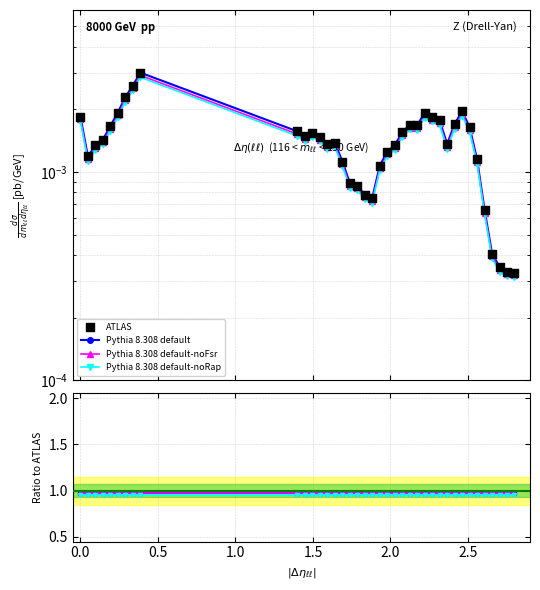

At how many categories does at least one series exceed 0?

39